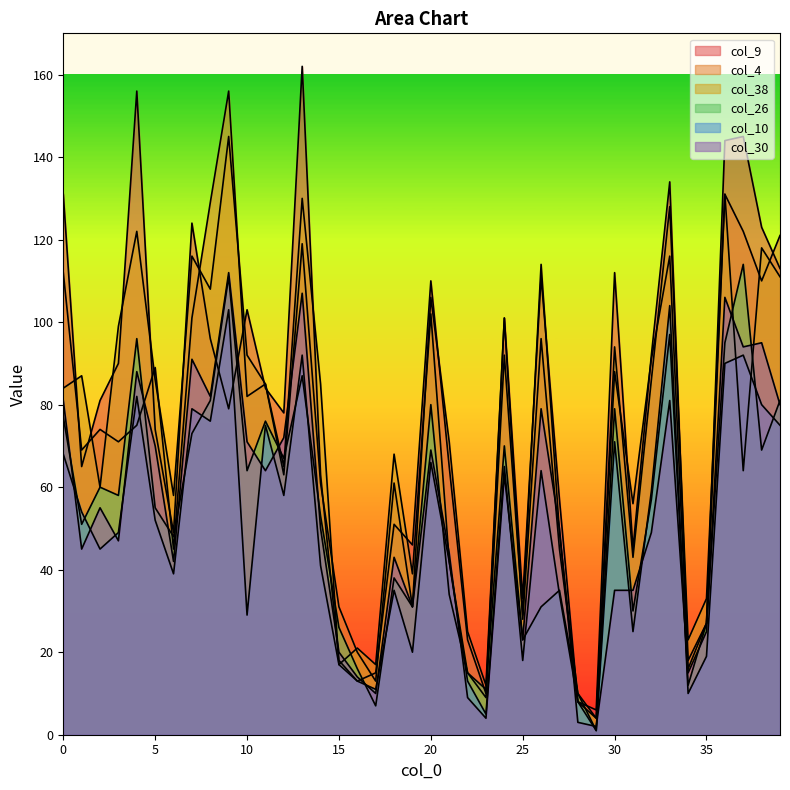

Between 1 and 3, which series saw the biggest shift?

col_9